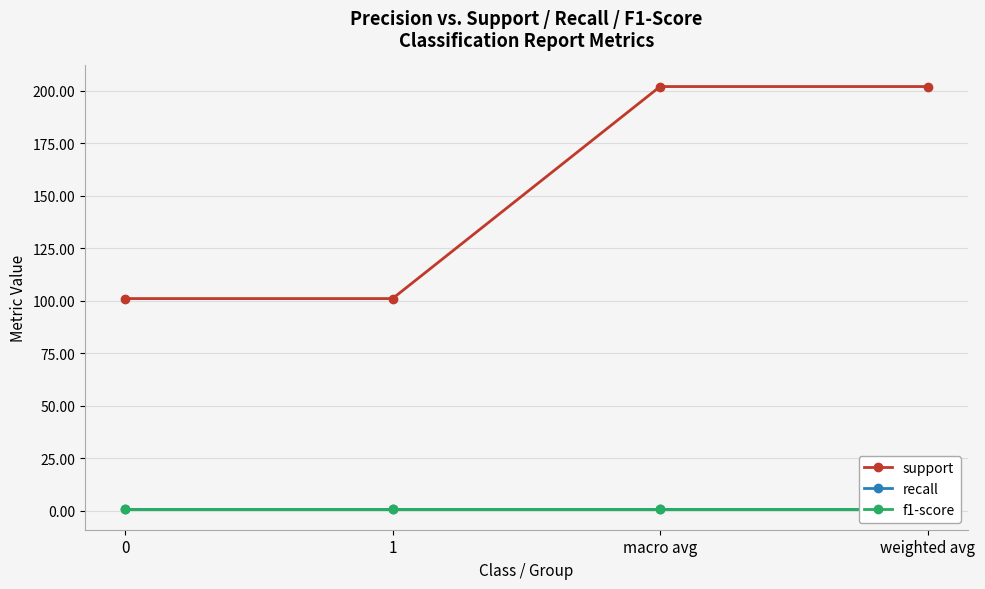

At how many categories does at least one series exceed 113?

2